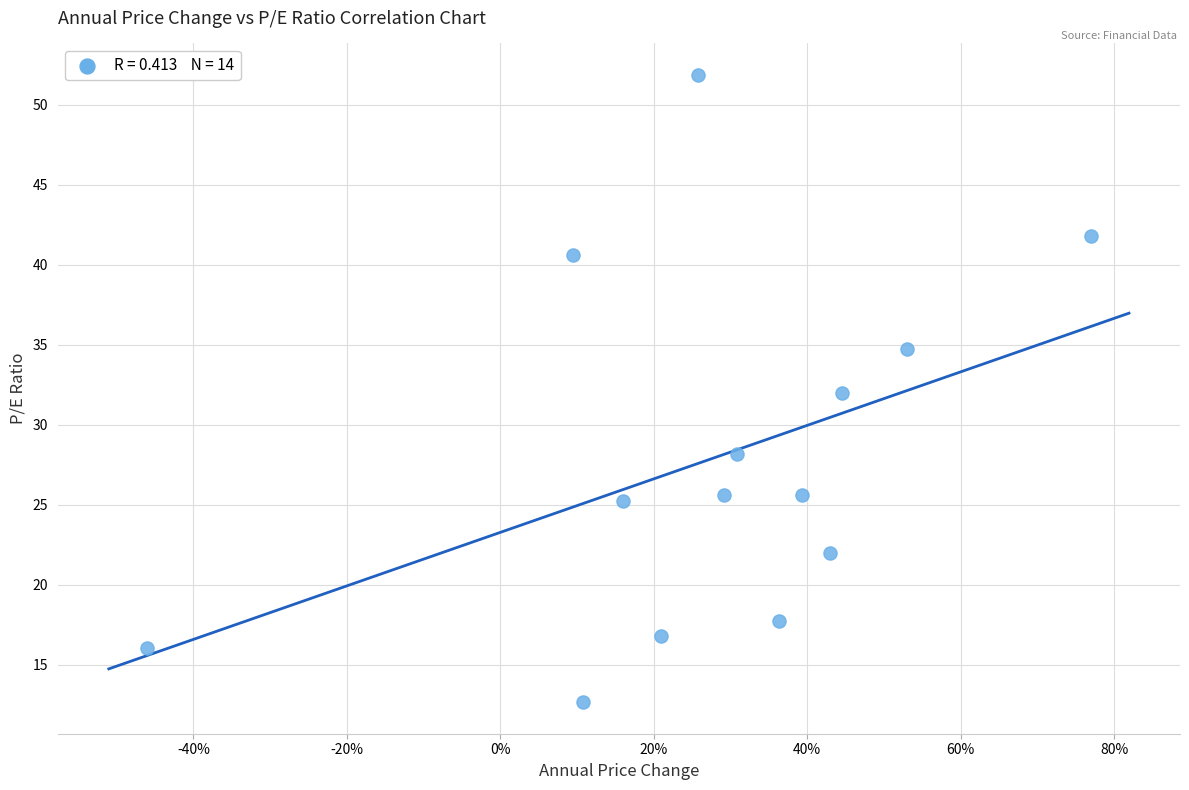

What is the range of X values (max minus min)?

1.2